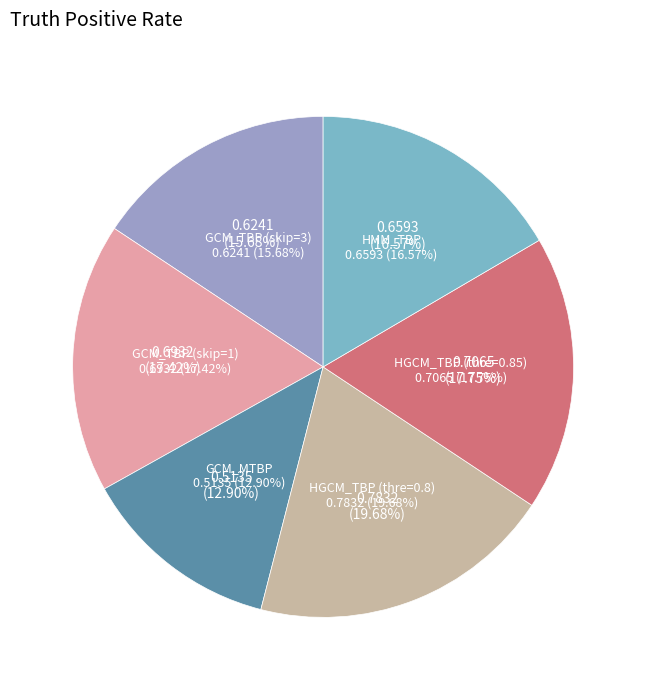

What percentage is the GCM_TBP (skip=1) slice, to the nearest percent?

17%